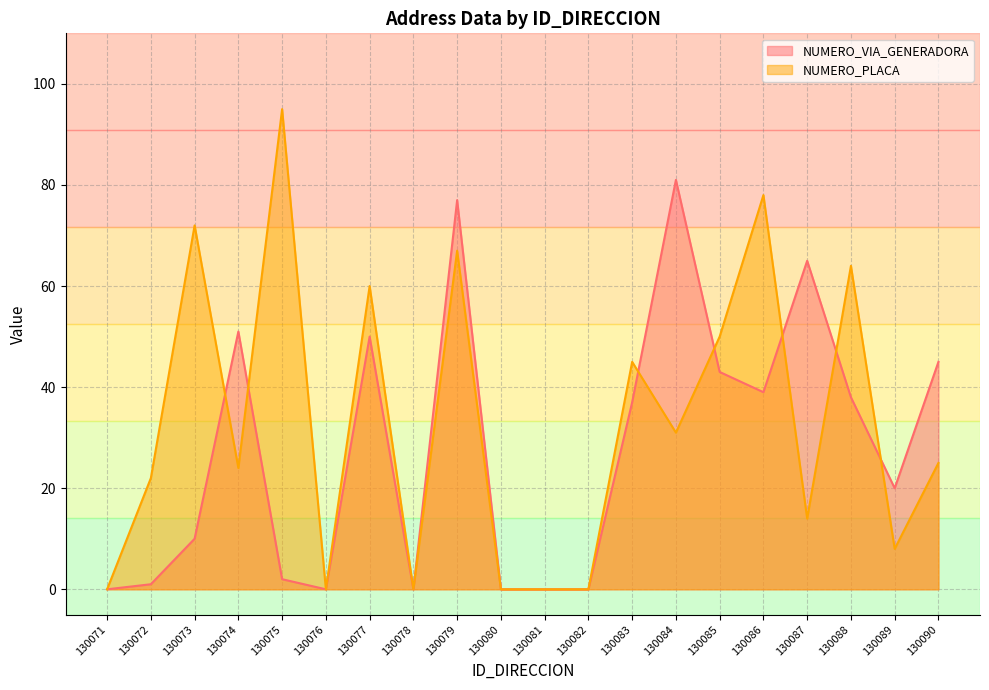

Reading right to left, what are all the values shown in this chart?

NUMERO_VIA_GENERADORA: 45	20	38	65	39	43	81	37	0	0	0	77	0	50	0	2	51	10	1	0
NUMERO_PLACA: 25	8	64	14	78	50	31	45	0	0	0	67	0	60	0	95	24	72	22	0